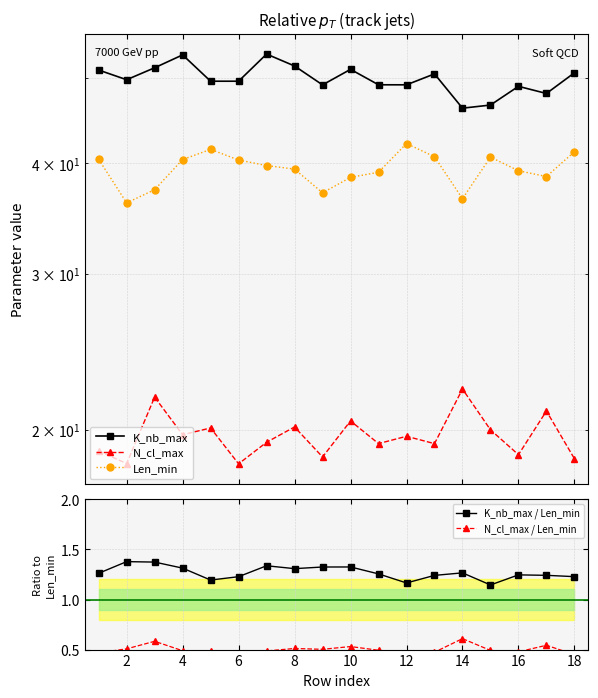

True or false: K_nb_max / Len_min has a value of 1.6 at 6.

False